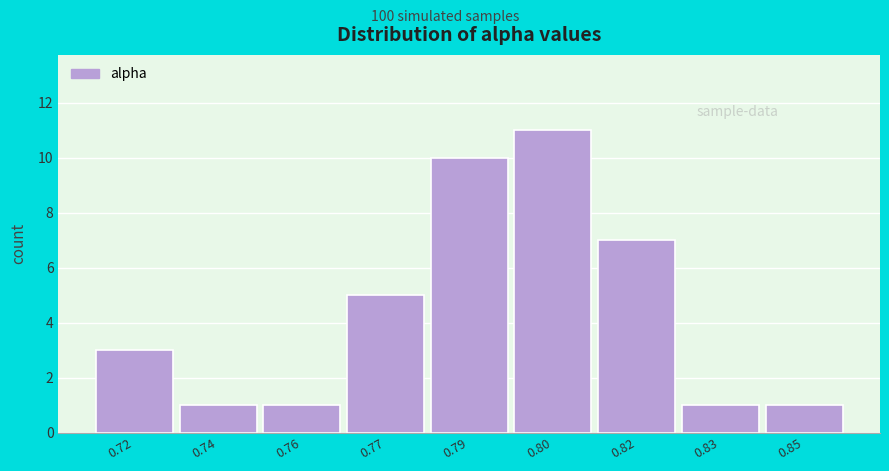

Reading left to right, extract all data points from this chart.

3	1	1	5	10	11	7	1	1